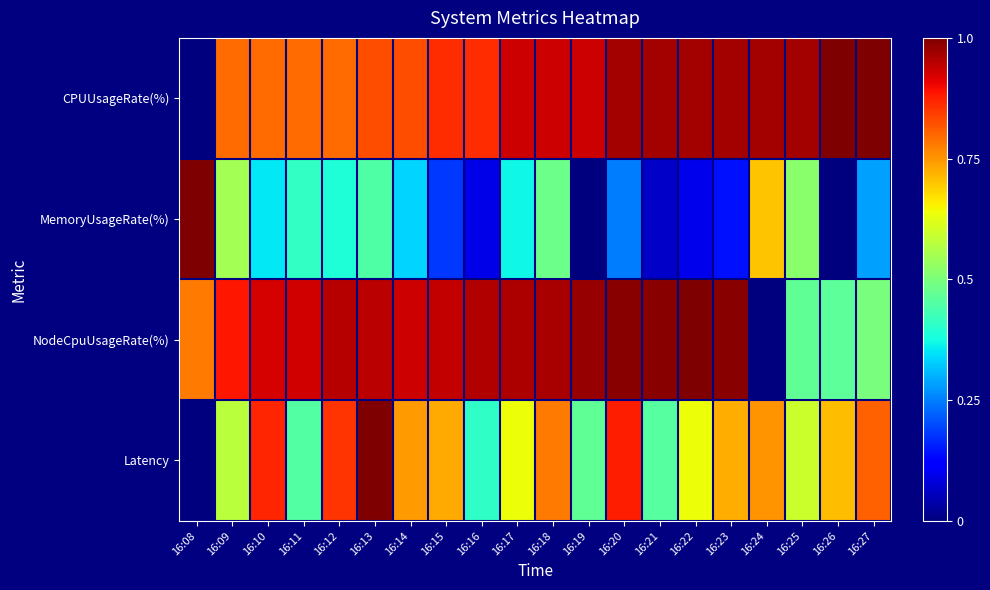

Which series changed the most between 16:18 and 16:22?

MemoryUsageRate(%)